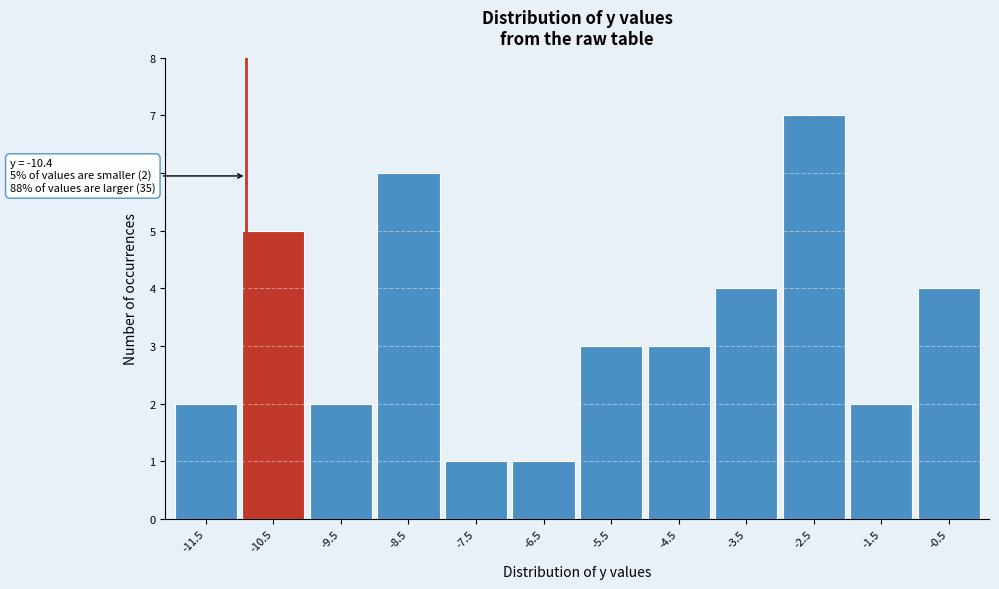

Reading left to right, extract all data points from this chart.

2	5	2	6	1	1	3	3	4	7	2	4